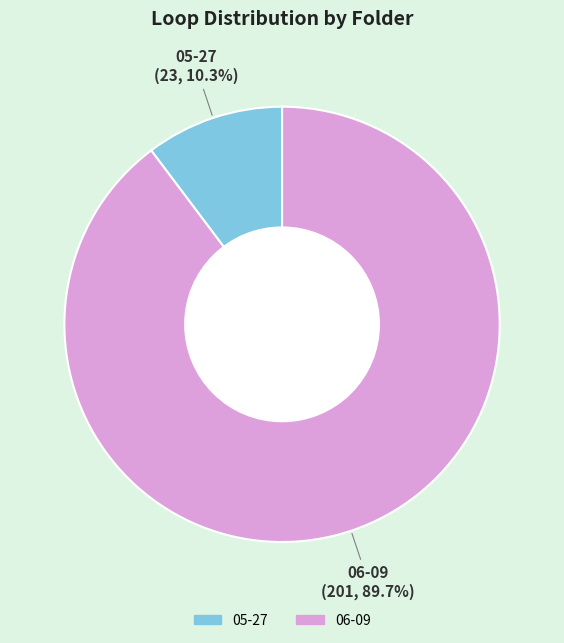

To the nearest percent, what is the combined percentage of 05-27 and 06-09?

100%